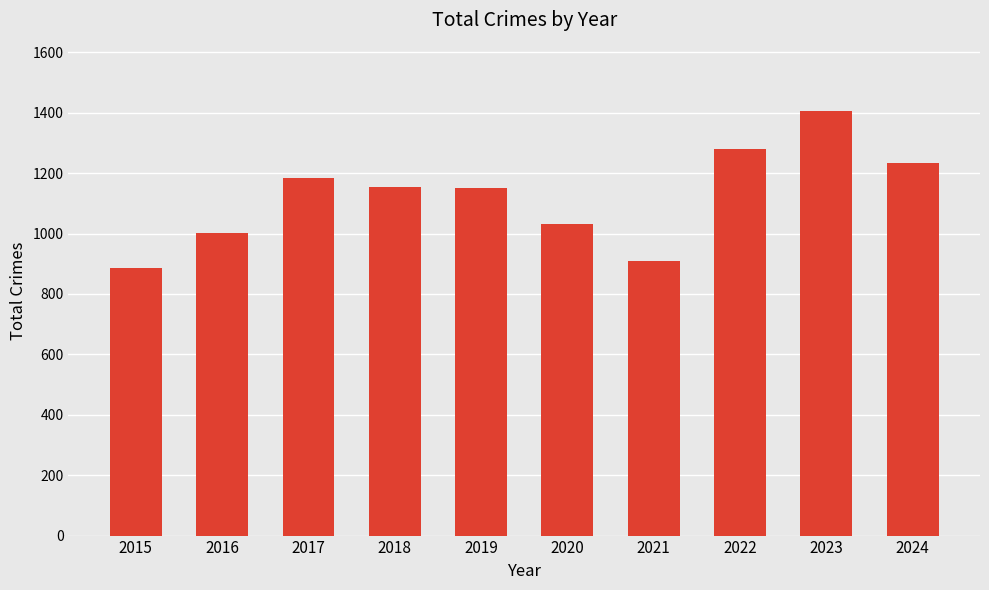

How many data points does each series have?

10